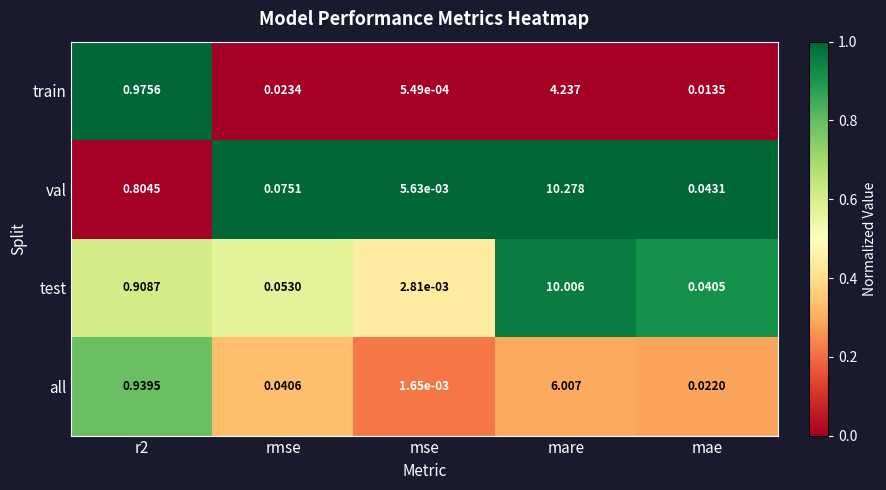

Which series has the largest range (max minus min)?

val